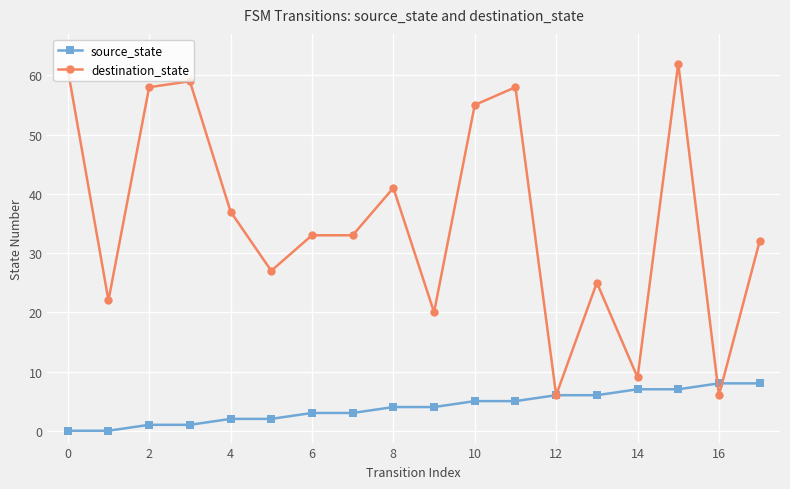

List the series in order of their overall mean, highest first.

destination_state, source_state